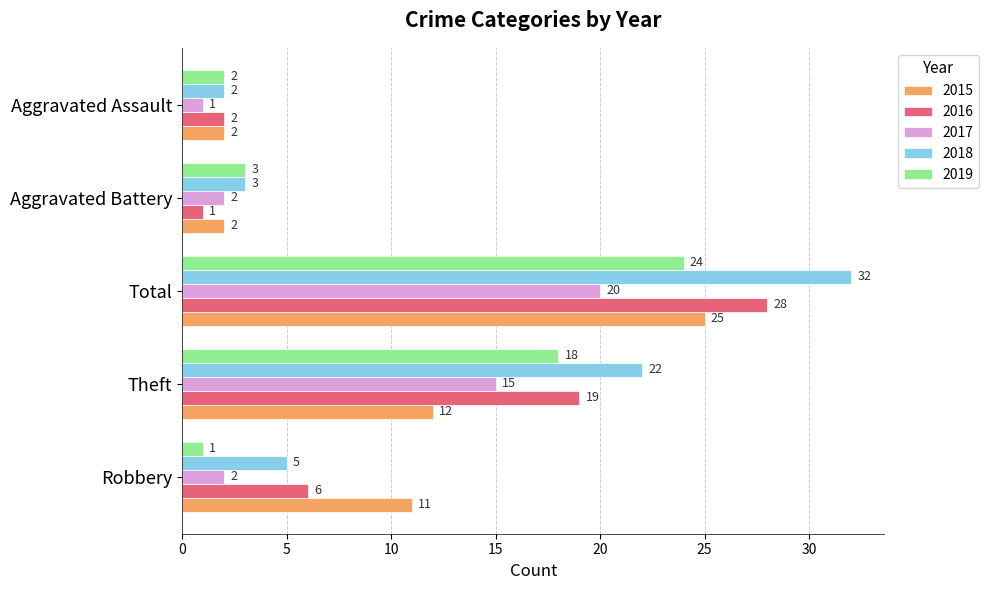

What are all the series names shown in the legend?

2015, 2016, 2017, 2018, 2019